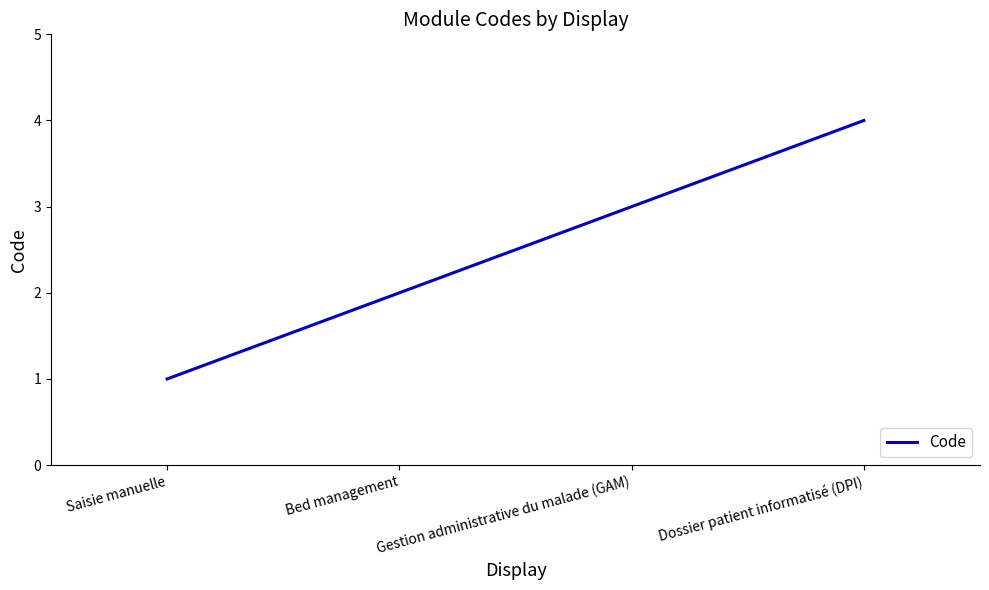

True or false: the data has more than 1 interior local peaks.

False